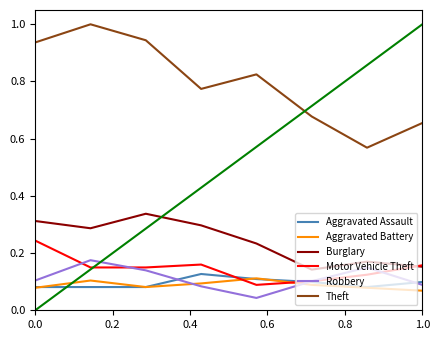

True or false: Robbery and Aggravated Battery intersect in this chart.

True